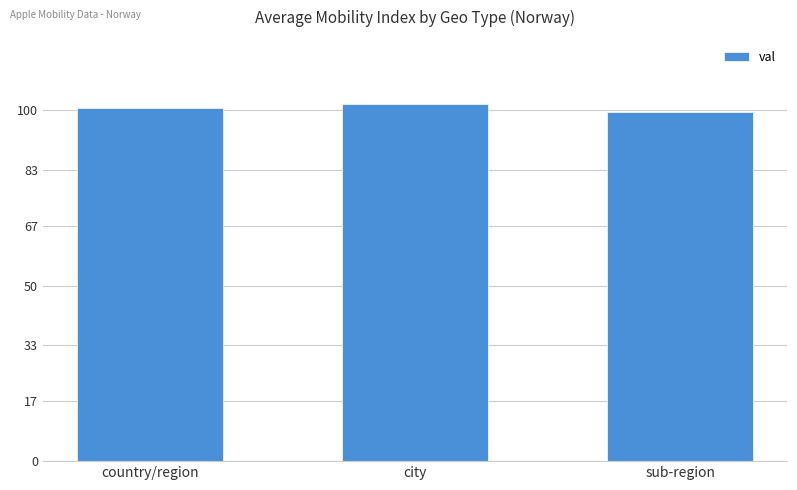

How many data points are above 100?

2